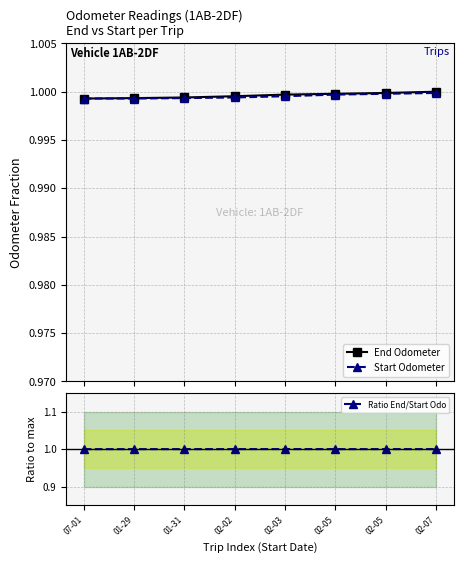

What is the approximate value of Ratio End/Start Odo at 01-31?

1.0